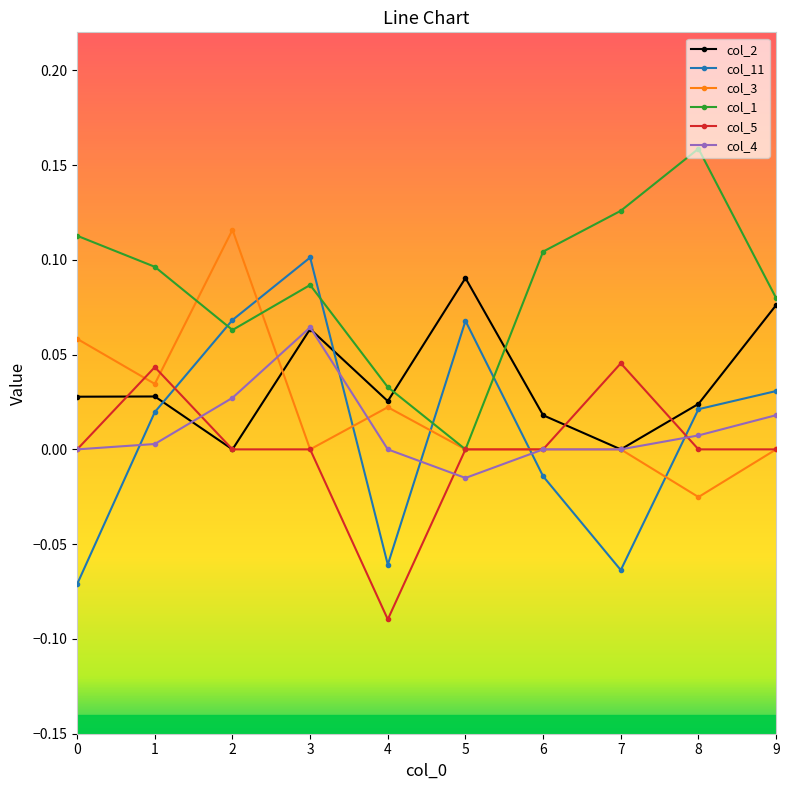

True or false: col_2 has more than 1 points higher than both neighbors.

True